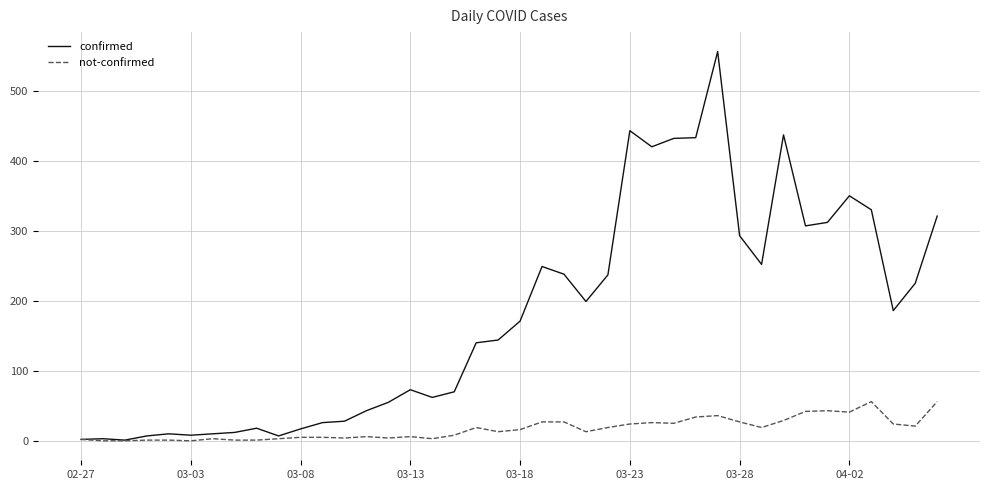

Which series has the largest total across all categories?

confirmed